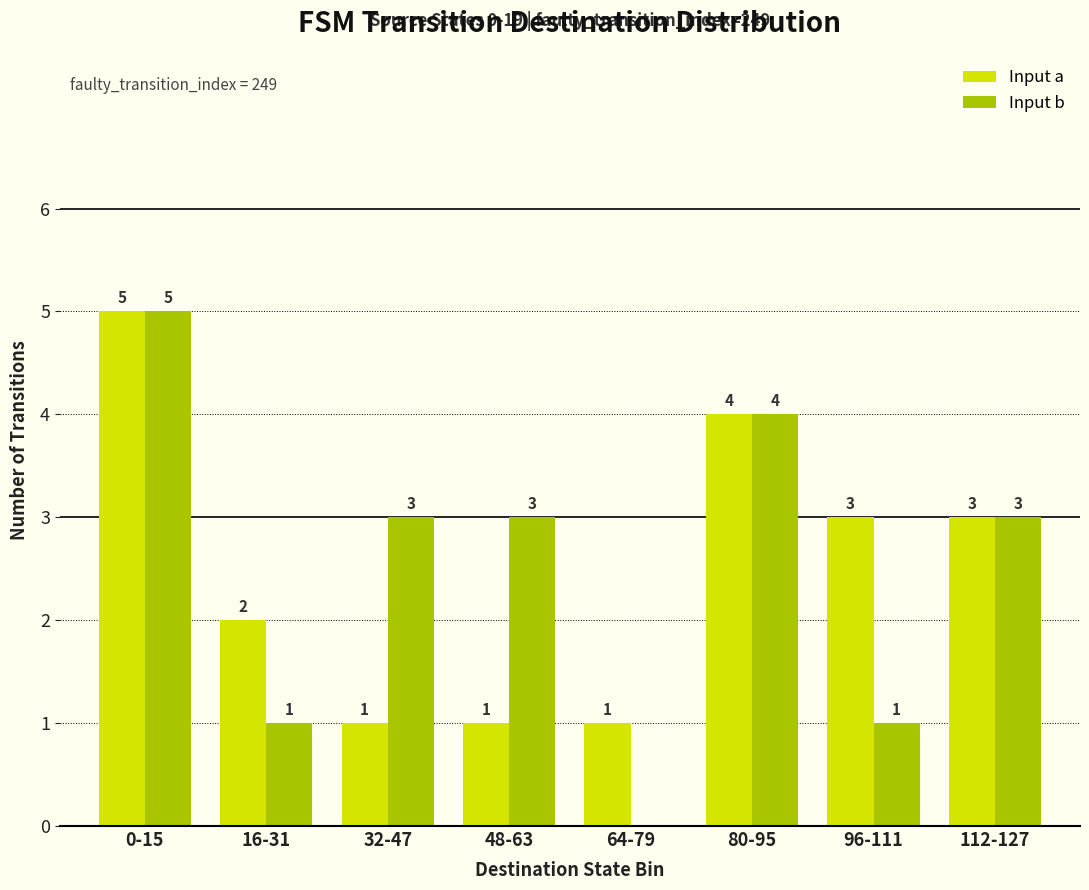

At which label does Input b reach its peak?

0-15